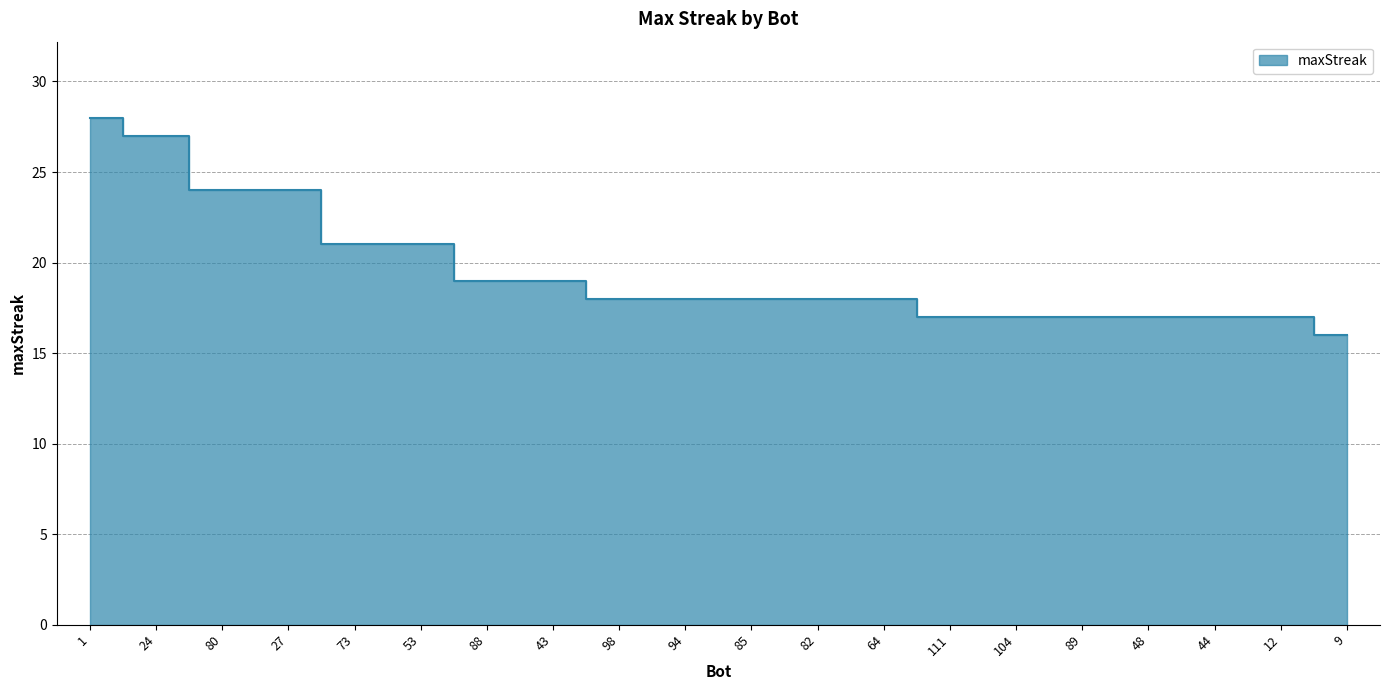

Reading left to right, extract all data points from this chart.

1=28	24=27	80=24	27=24	73=21	53=21	88=19	43=19	98=18	94=18	85=18	82=18	64=18	111=17	104=17	89=17	48=17	44=17	12=17	9=16